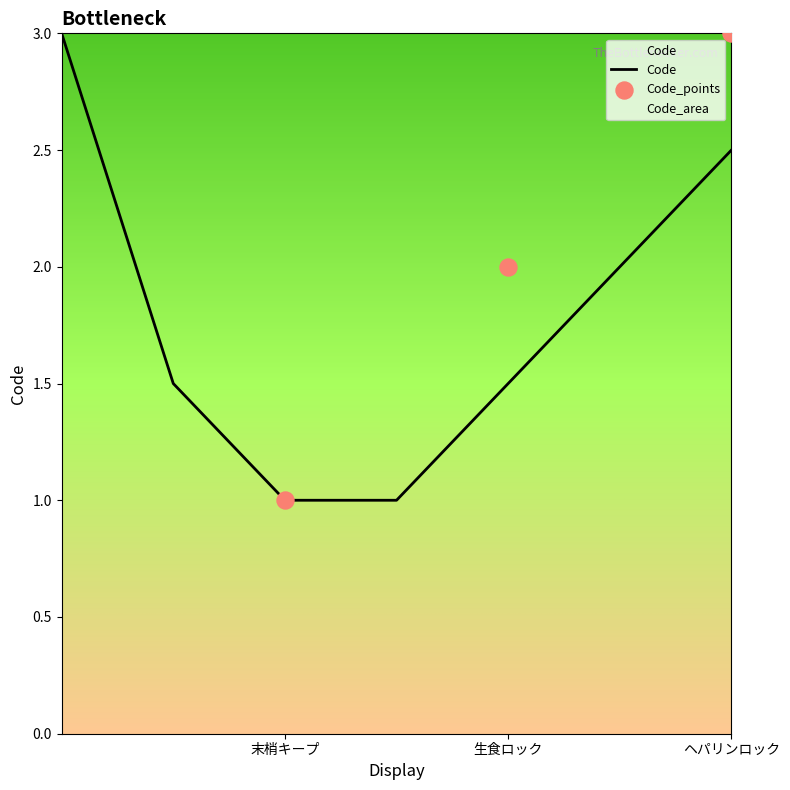

What is the ratio of the value at ヘパリンロック to the value at 生食ロック?

1.5